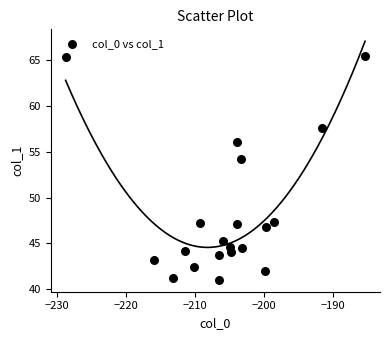

What is the range of X values (max minus min)?

43.4